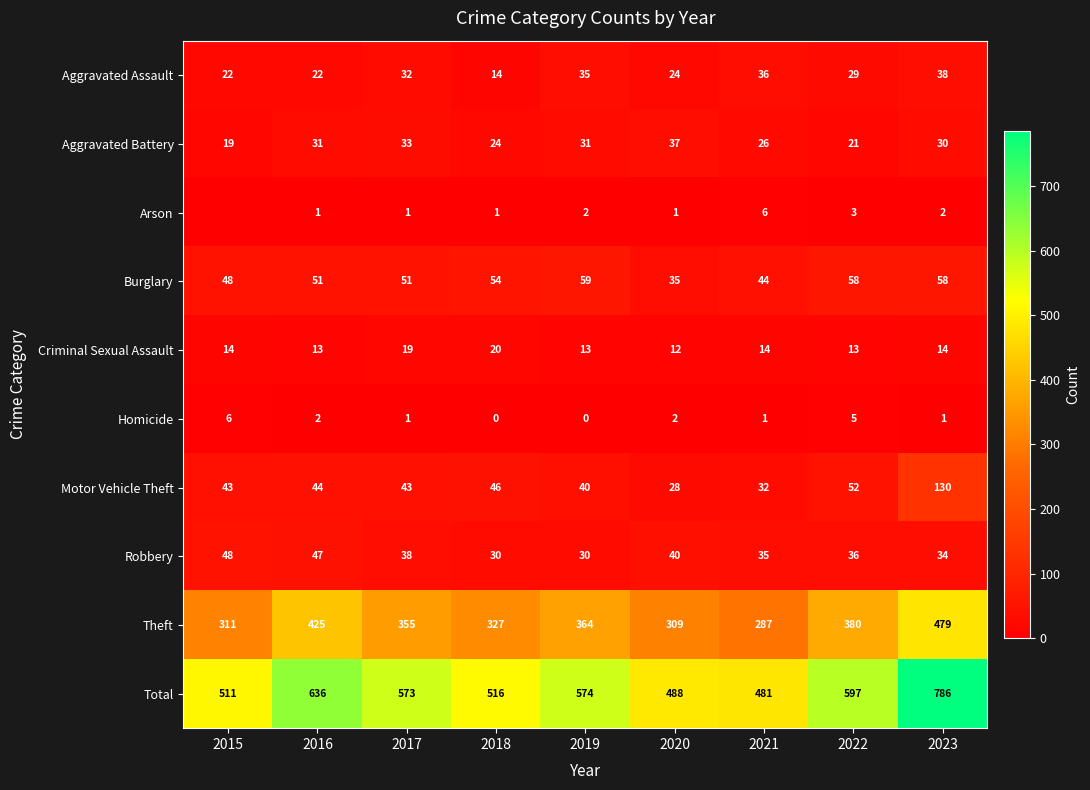

Is it true that Motor Vehicle Theft equals 43 at 2017?

True